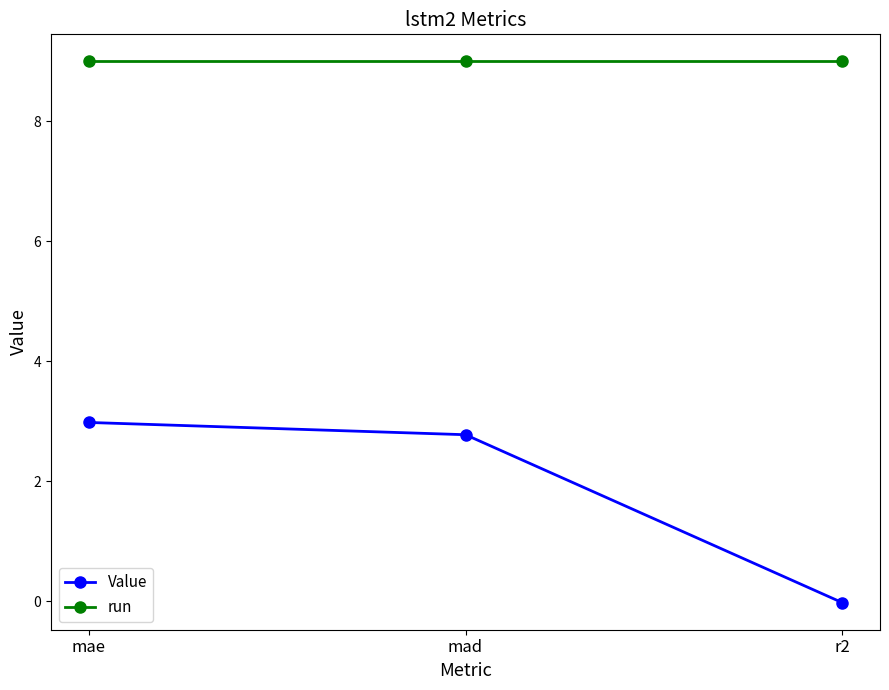

Which series changed the most between mae and r2?

Value